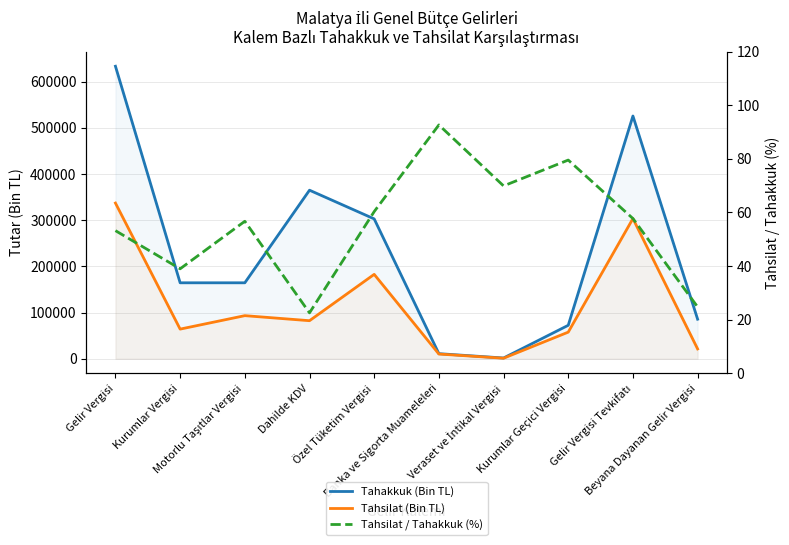

What is the approximate value of Tahakkuk (Bin TL) at Gelir Vergisi Tevkifatı?

525459.0